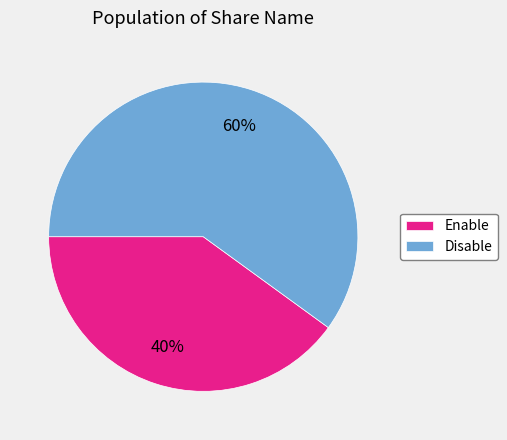

Which category accounts for the majority?

Disable